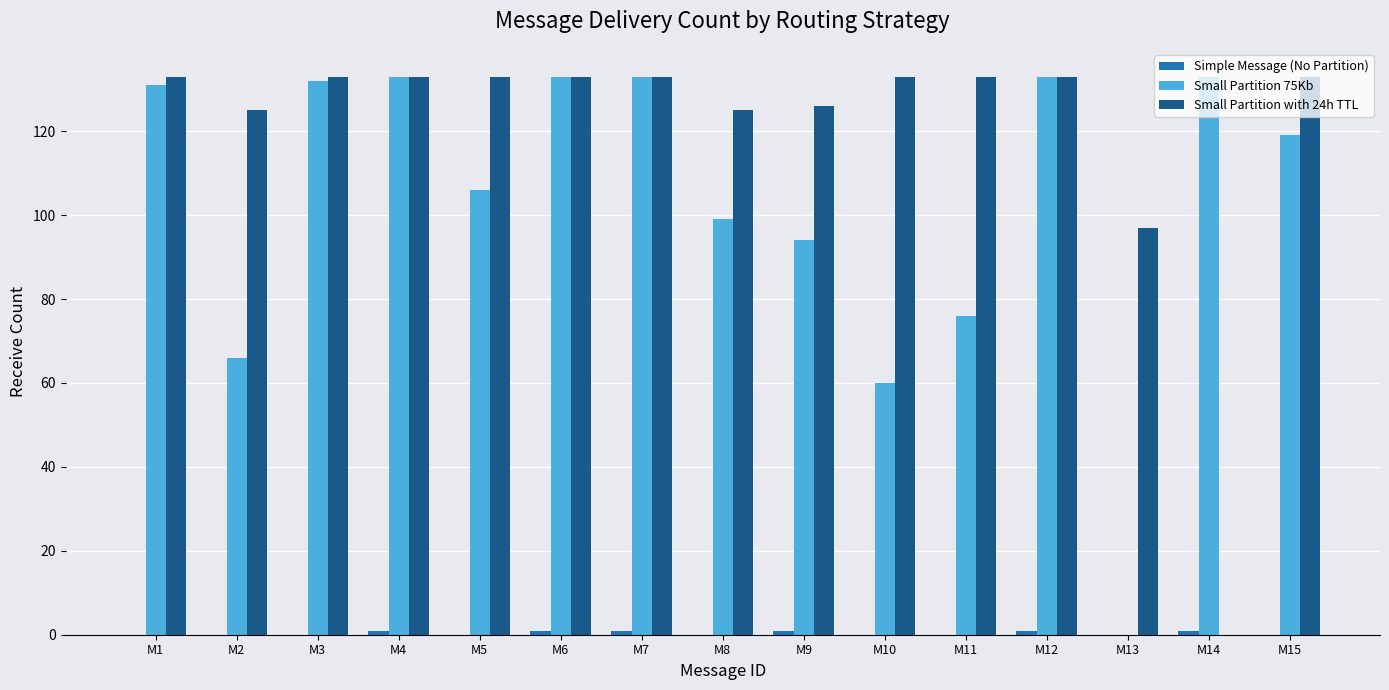

Is it true that Small Partition 75Kb equals 74 at M3?

False